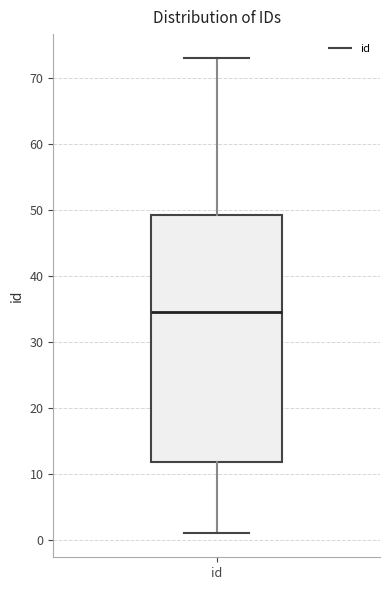

Where is the upper edge of the box for id on the y-axis? The values are not printed on the chart, so give them approximately, as read against the axis.

49